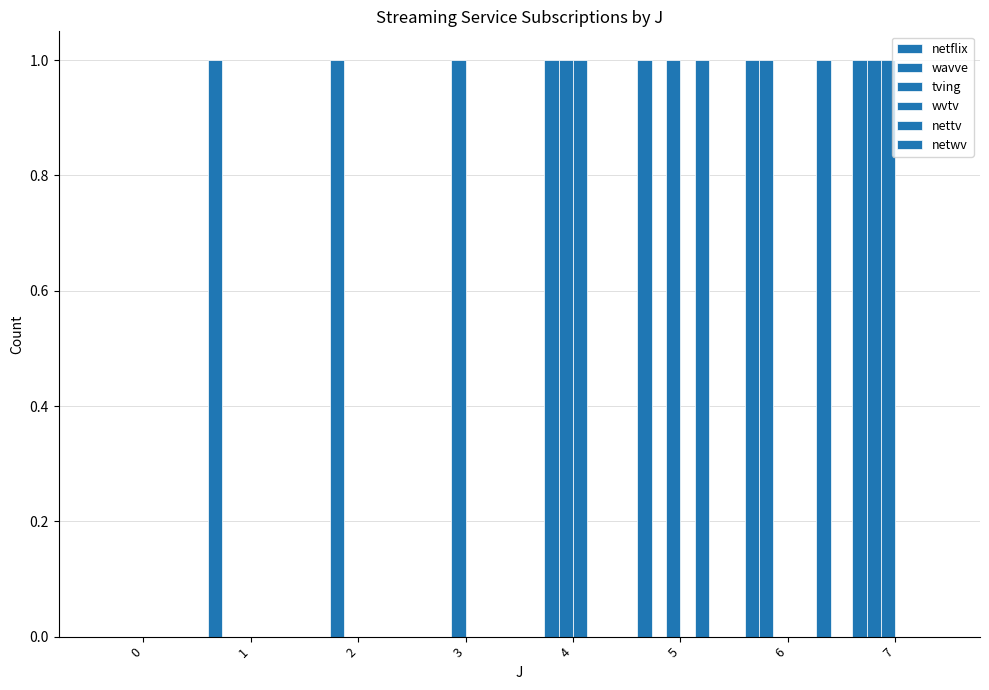

How many categories are shown in the chart?

8